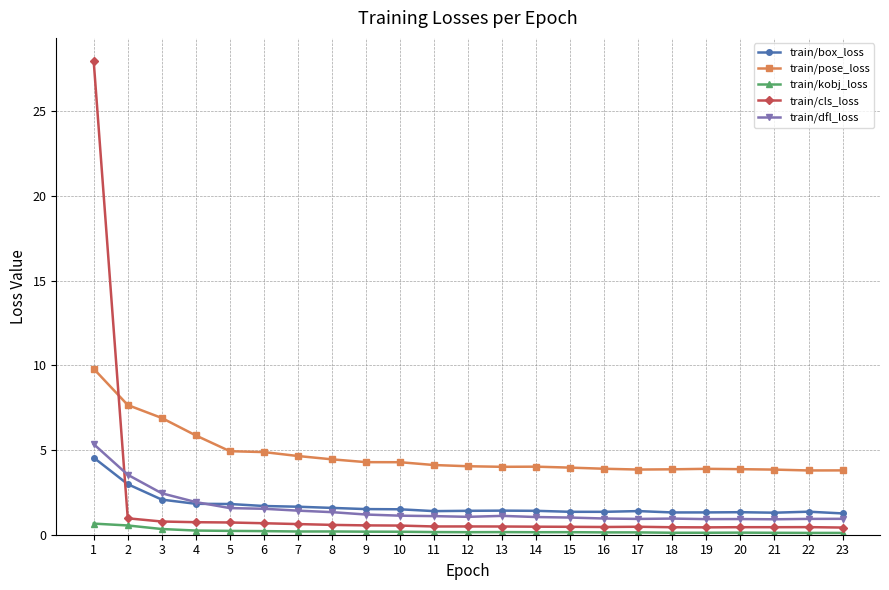

What is the difference between the train/box_loss values at 8 and 10?

0.1